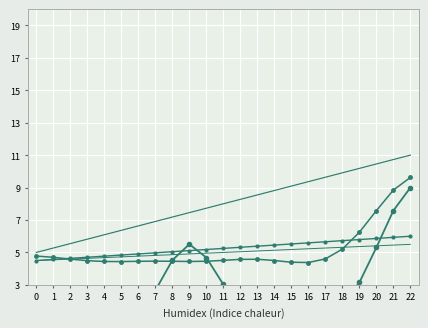

Rank the series at 20 from lowest to highest value.

Total cases, Total deaths, Total staff cases